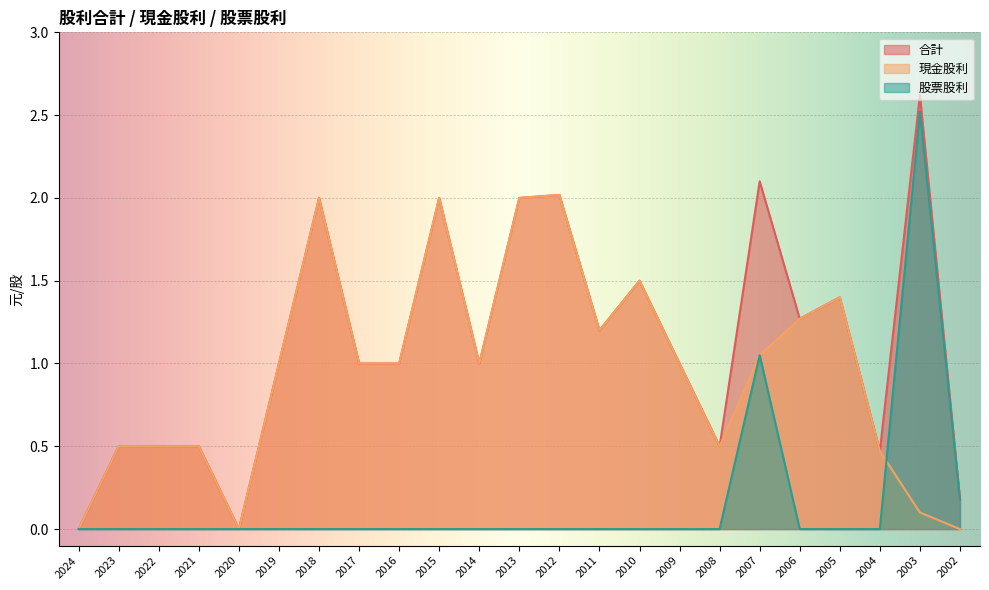

At 2022, list the series in order from smallest to largest.

股票股利, 合計, 現金股利